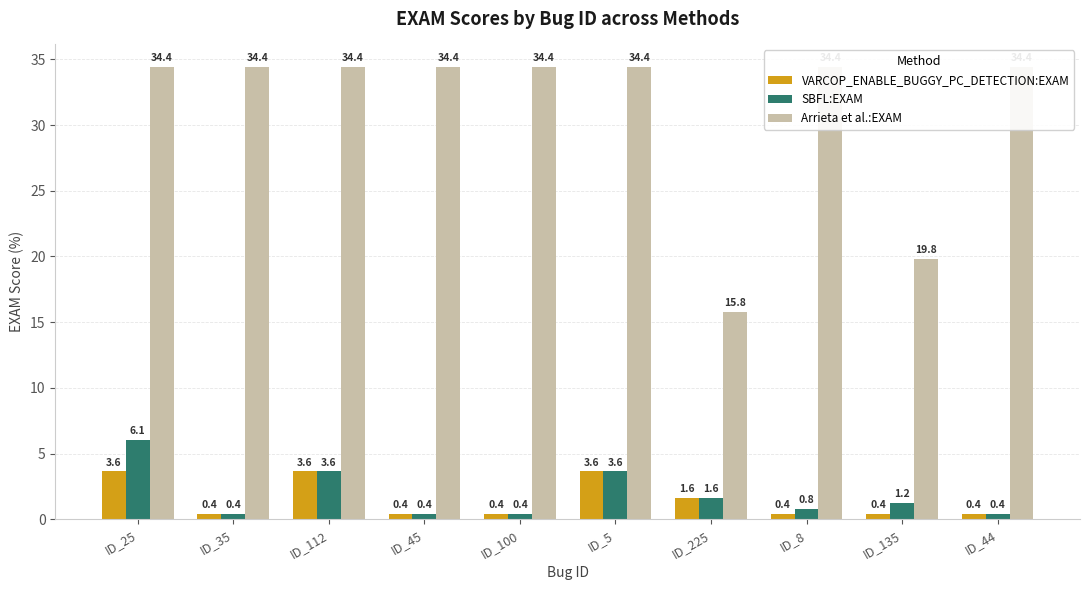

What is the label of the 10th bar from the left?

ID_44